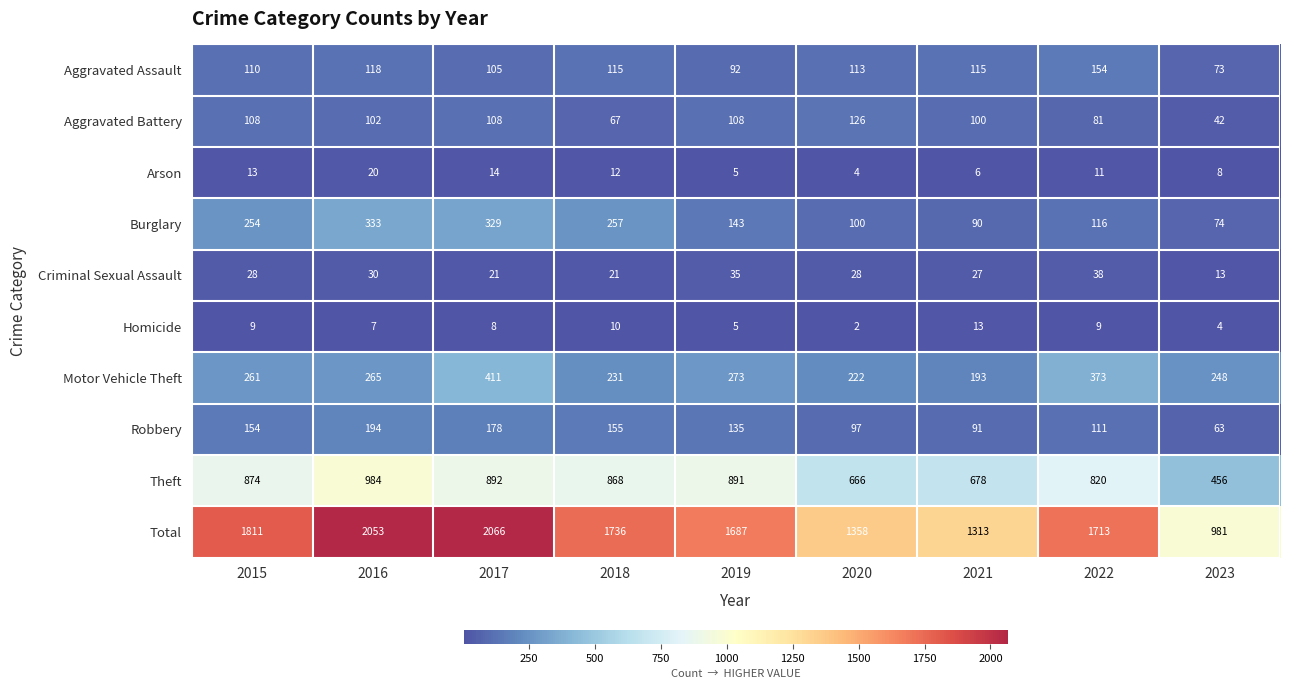

At which label does Aggravated Assault first exceed 113?

2016